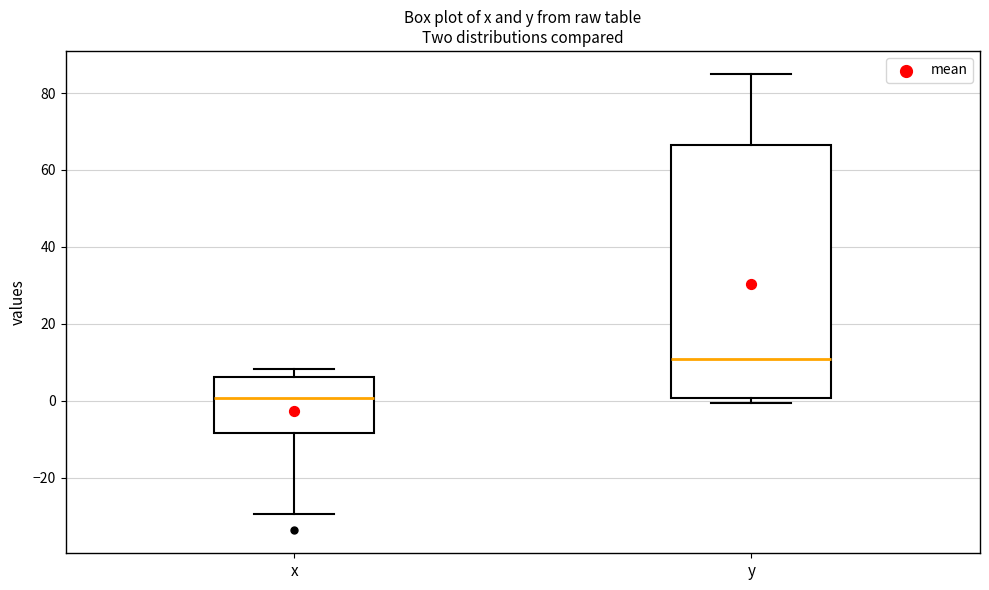

Which box is the tallest, from its lower edge to its upper edge?

y